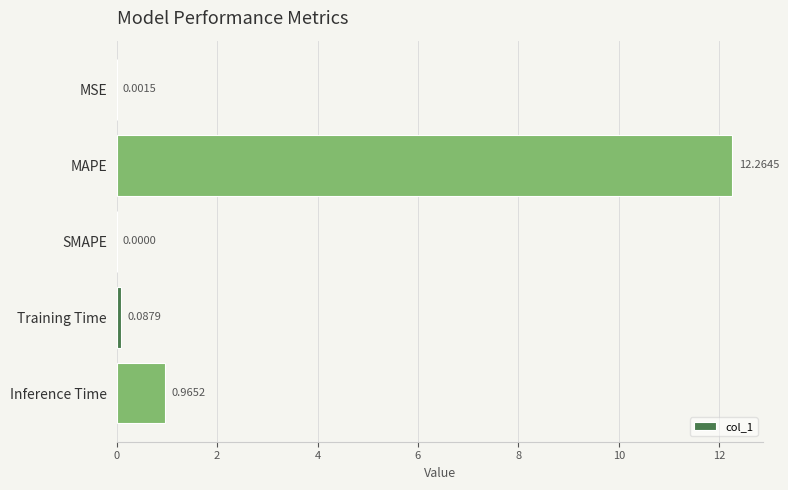

What is the sum of all values?

13.3